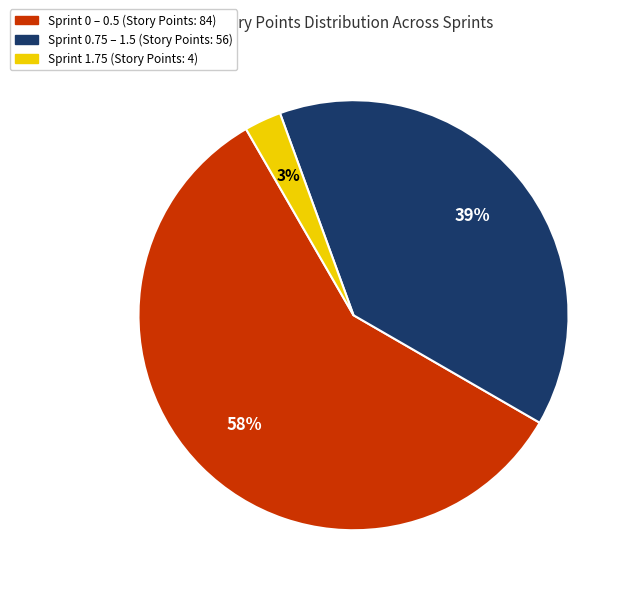

Does any single category account for the majority?

Yes